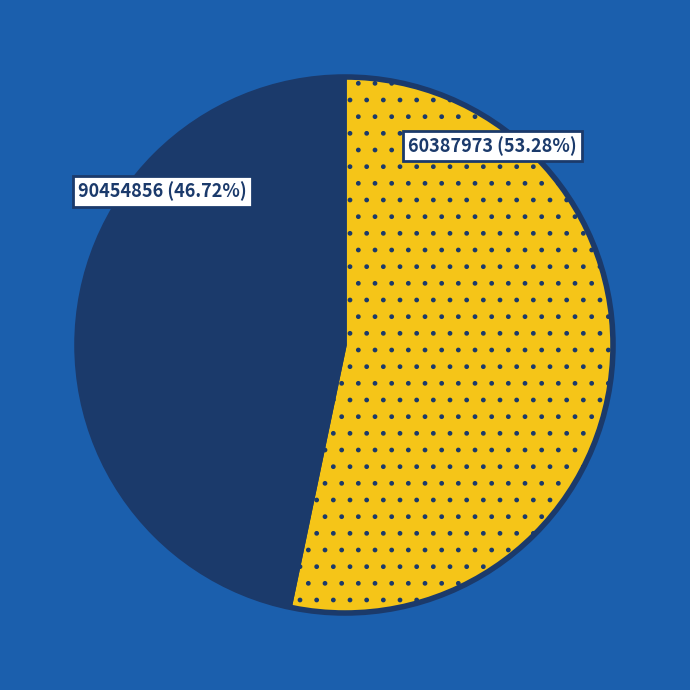

To the nearest percent, what is the average slice percentage?

50%